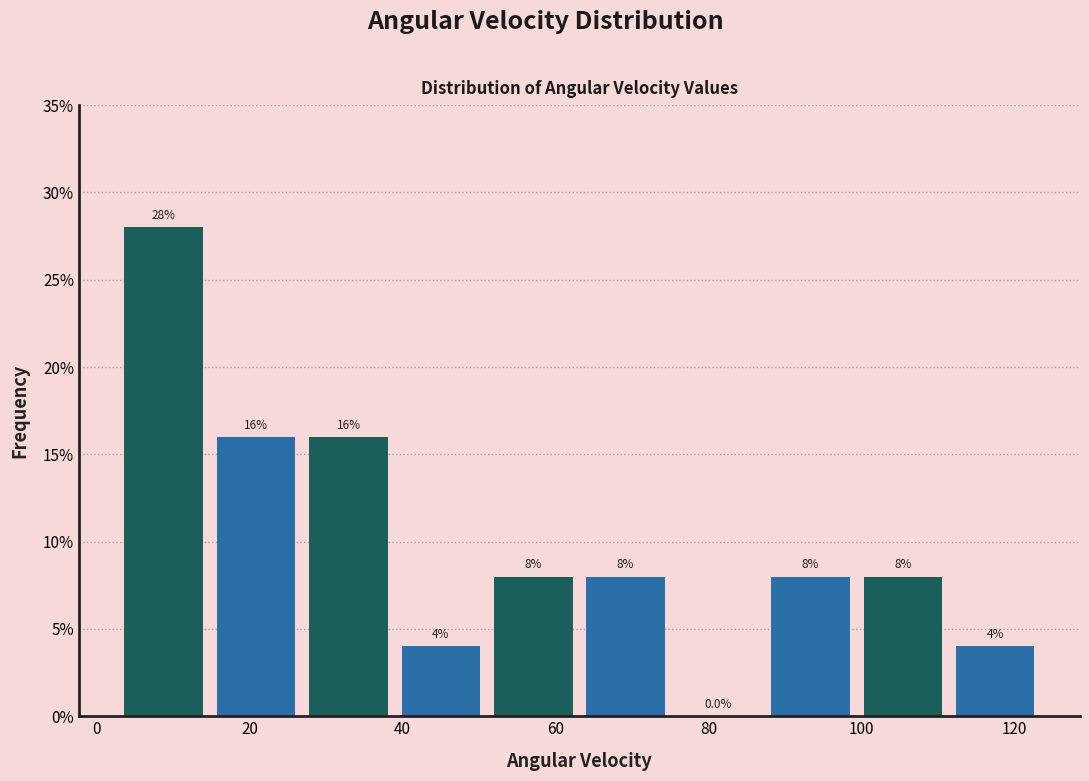

Reading left to right, list every bar in this chart as the range it spans on the x-axis followed by its height. The bar edges are not printed on the chart, so give them approximately, as read against the axis.

2 to 14: 28.0
14 to 26: 16.0
26 to 38: 16.0
38 to 52: 4.0
52 to 64: 8.0
64 to 76: 8.0
76 to 88: 0.0
88 to 100: 8.0
100 to 112: 8.0
112 to 124: 4.0